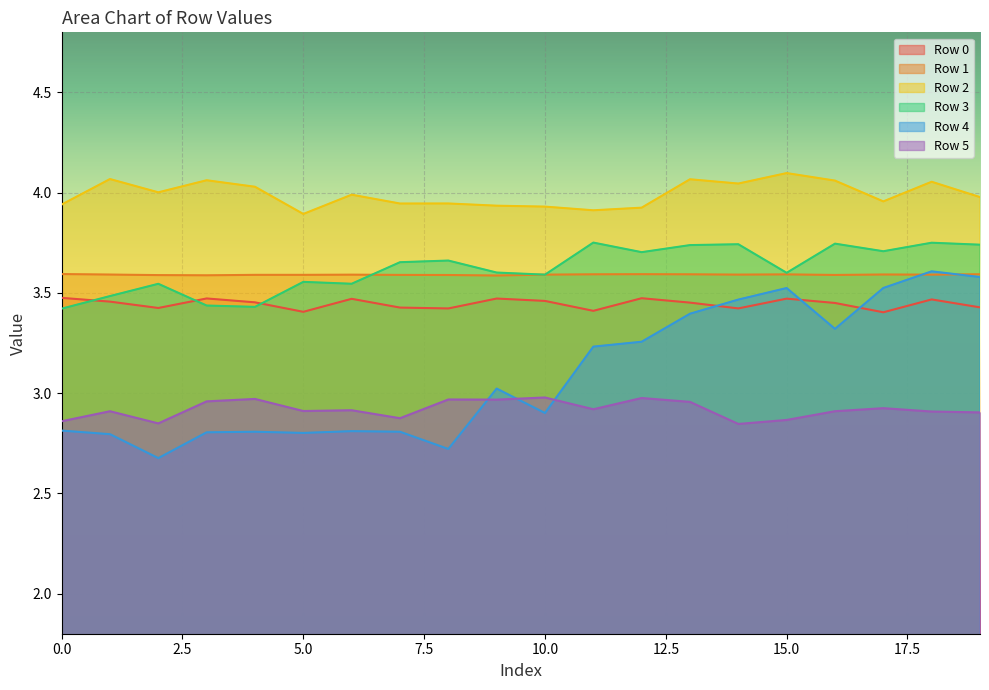

Rank the series at 5.0 from lowest to highest value.

Row 4, Row 5, Row 0, Row 3, Row 1, Row 2